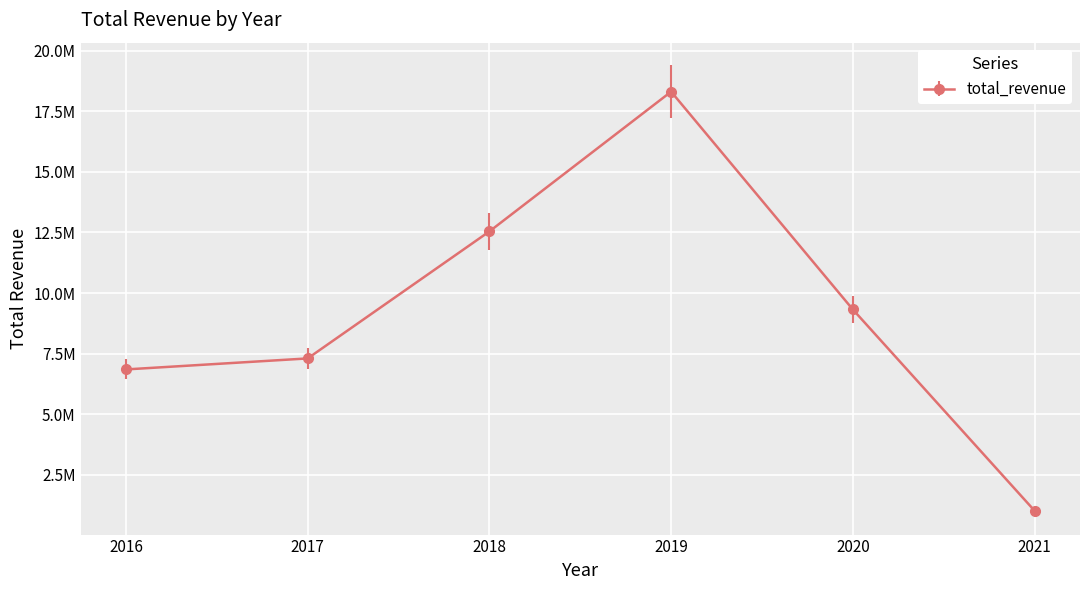

Does the chart have visible grid lines?

Yes